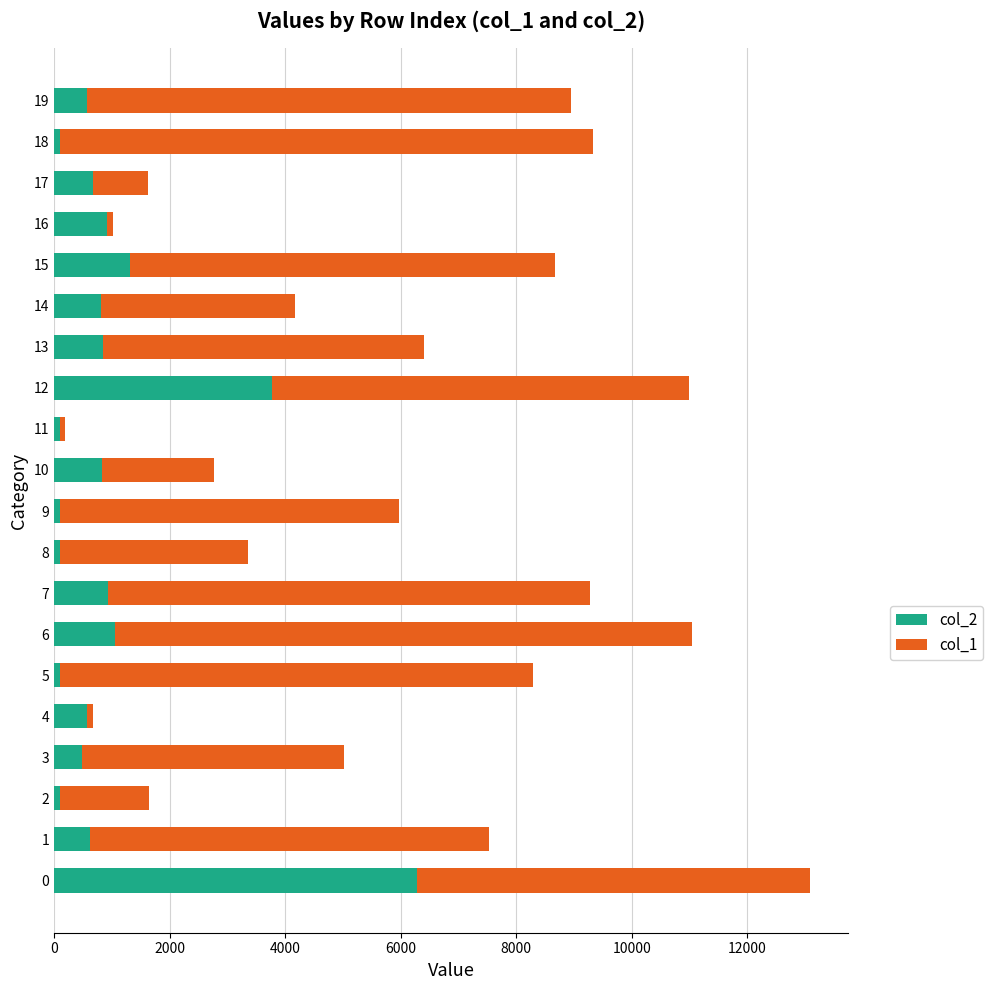

The value of col_2 at 0 is 8487.3. True or false?

False